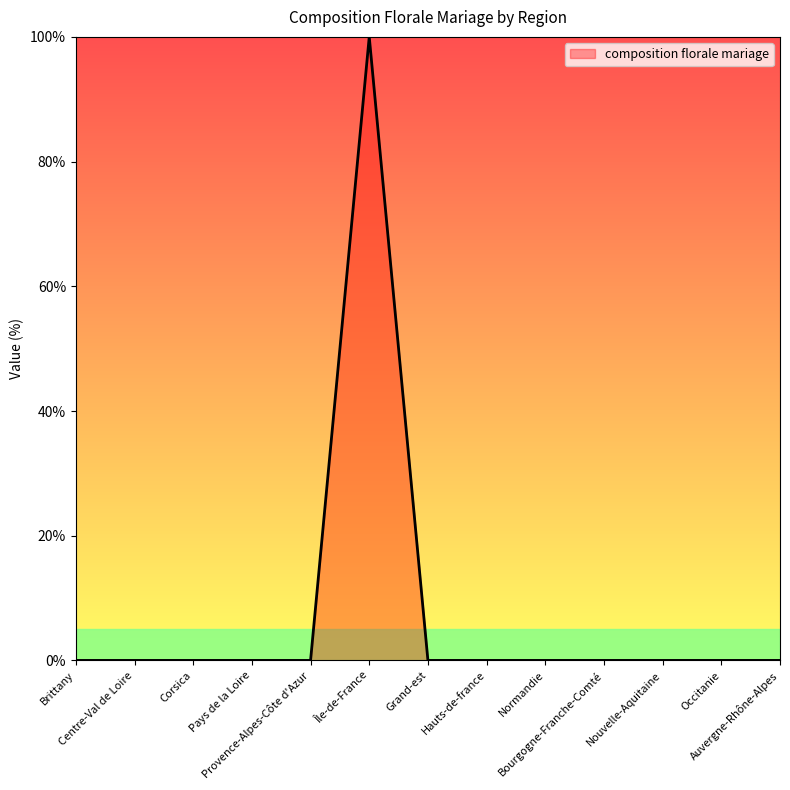

The chart shows a value of 0 at Grand-est. True or false?

True